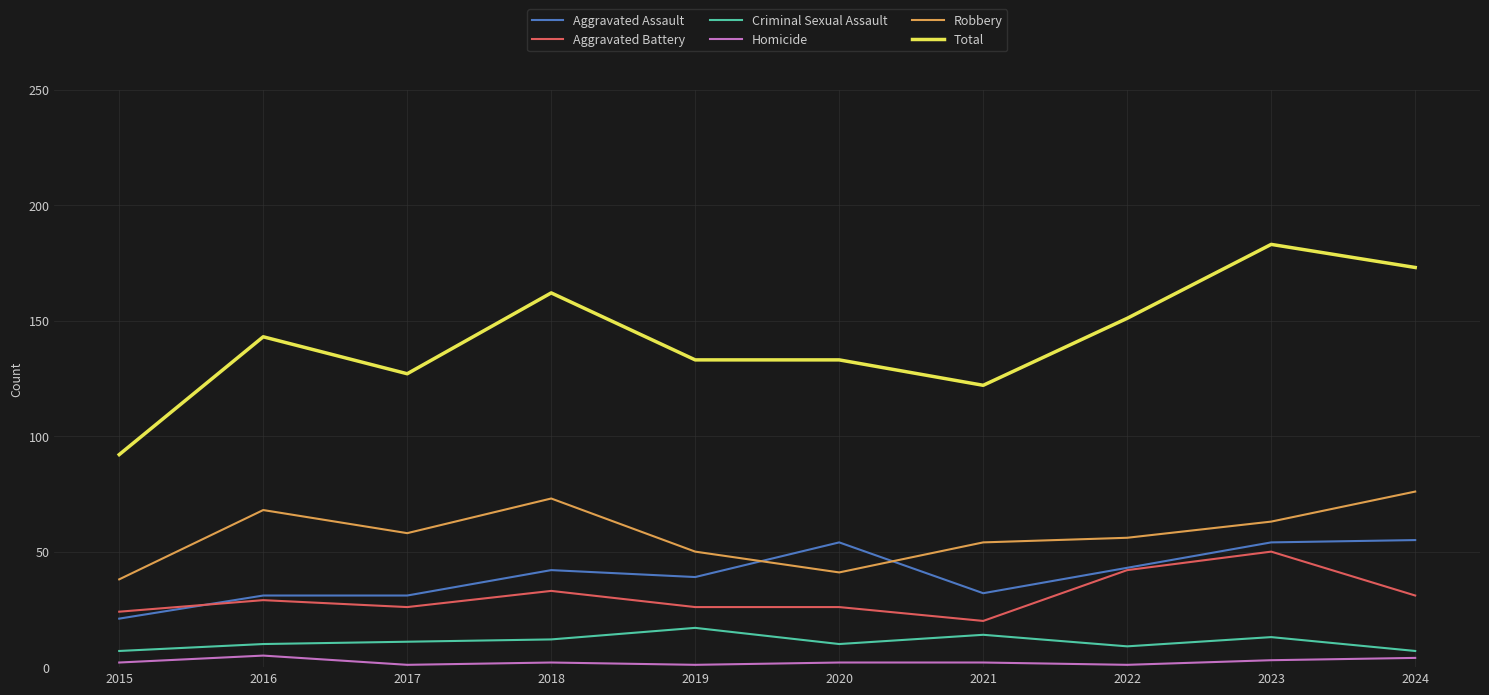

What is the average value of the Homicide series?

2